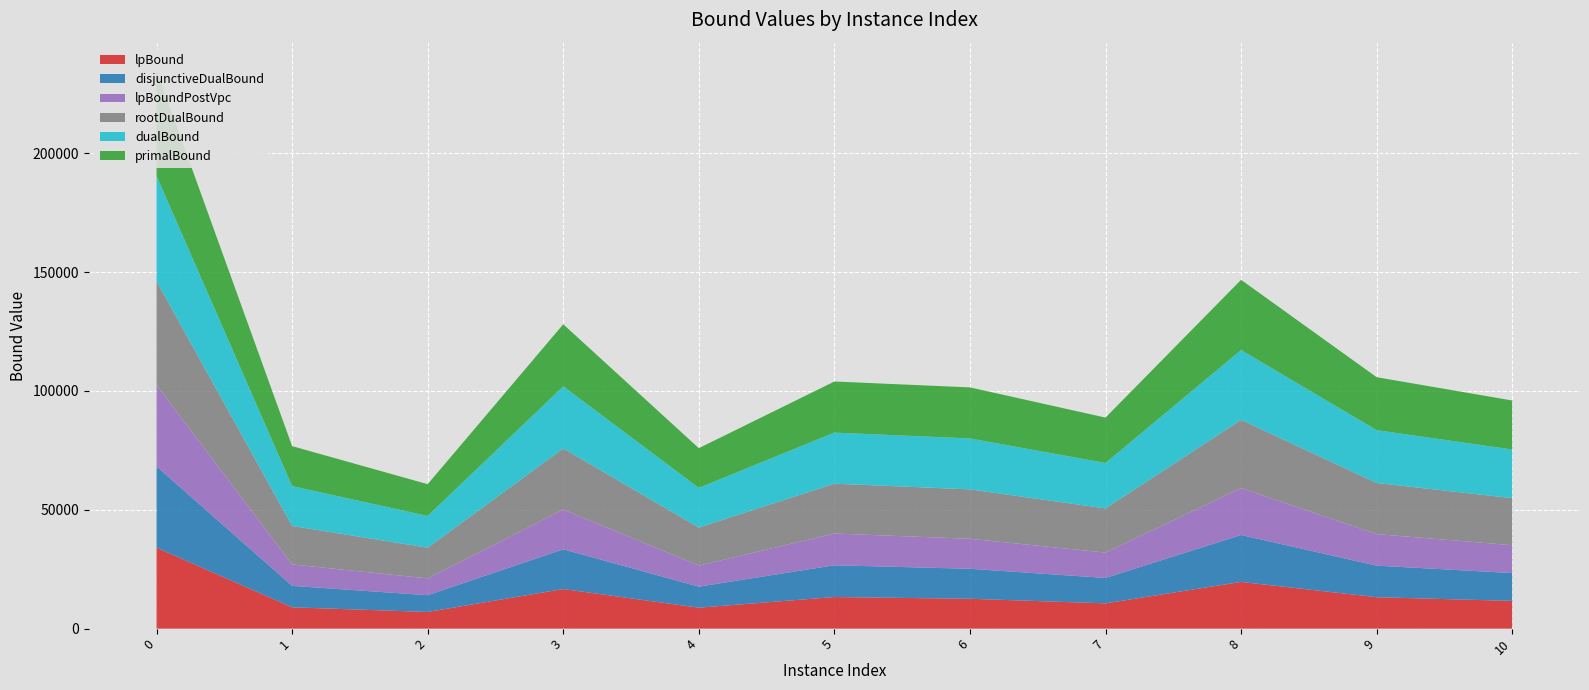

Reading left to right, list all the values displayed in this chart.

lpBound: 0=34077.5	1=8969.2	2=7009.5	3=16665.3	4=8809.6	5=13304.1	6=12565.7	7=10634.3	8=19660.0	9=13224.2	10=11667.4
disjunctiveDualBound: 0=34193.6	1=9019.2	2=7059.5	3=16722.3	4=8859.6	5=13355.1	6=12617.7	7=10684.3	8=19739.0	9=13274.2	10=11717.4
lpBoundPostVpc: 0=34193.6	1=9019.2	2=7059.5	3=16722.3	4=8859.6	5=13355.1	6=12617.7	7=10684.3	8=19739.0	9=13274.2	10=11717.4
rootDualBound: 0=43730.5	1=16212.7	2=12931.3	3=25719.7	4=16010.7	5=20984.7	6=20794.3	7=18584.4	8=28721.0	9=21519.1	10=19796.9
dualBound: 0=44311.7	1=16746.4	2=13358.0	3=26118.1	4=16688.7	5=21489.8	6=21425.4	7=19105.4	8=29374.9	9=22222.7	10=20474.5
primalBound: 0=44316.0	1=16829.0	2=13358.6	3=26120.6	4=16703.0	5=21491.9	6=21490.2	7=19105.6	8=29538.5	9=22282.4	10=20621.9